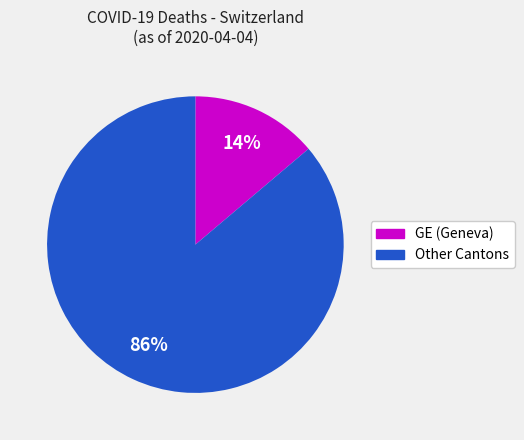

Is the sum of GE (Geneva) and Other Cantons greater than half?

Yes